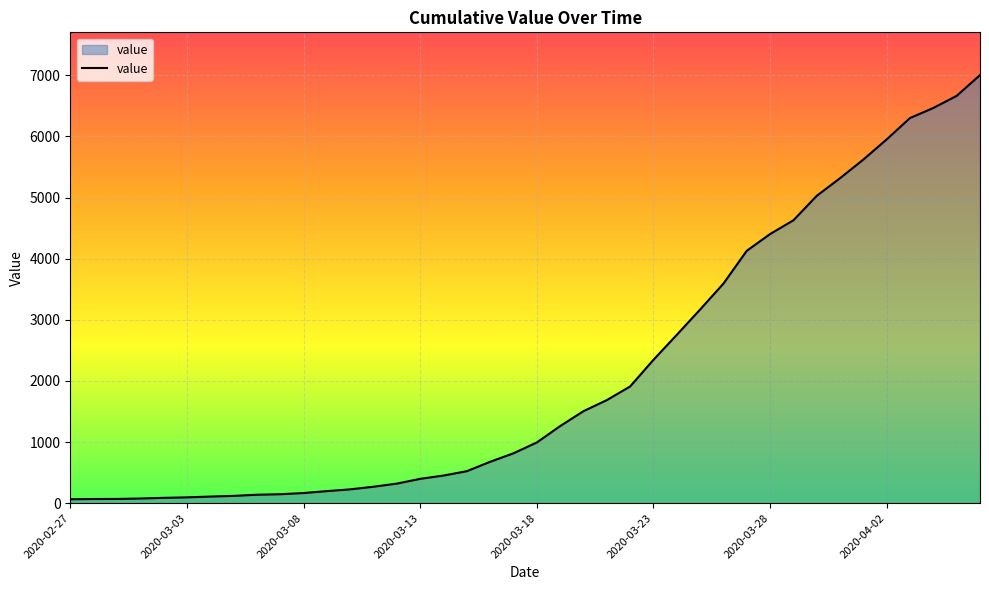

How many lines are shown in the chart?

1